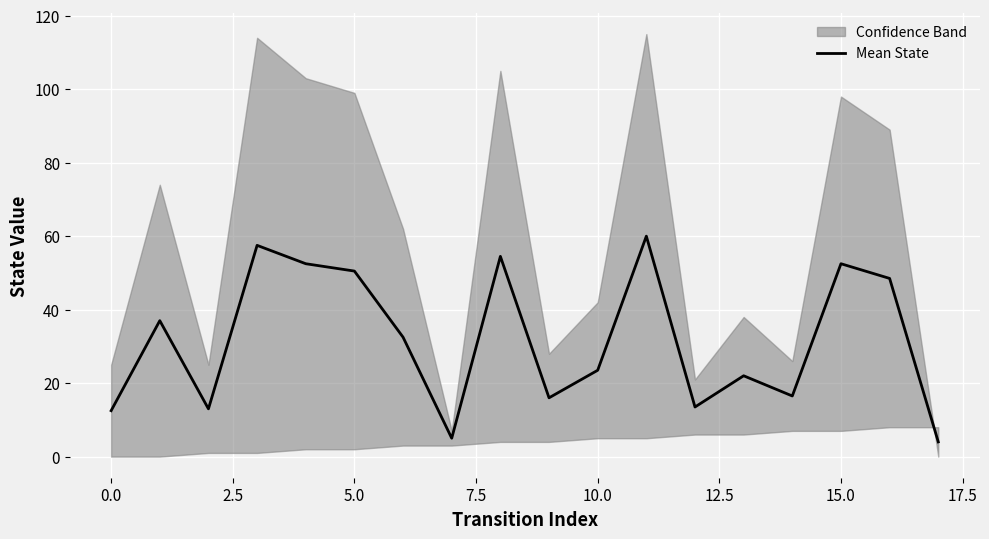

What is the difference between the second highest and second lowest values?

52.5